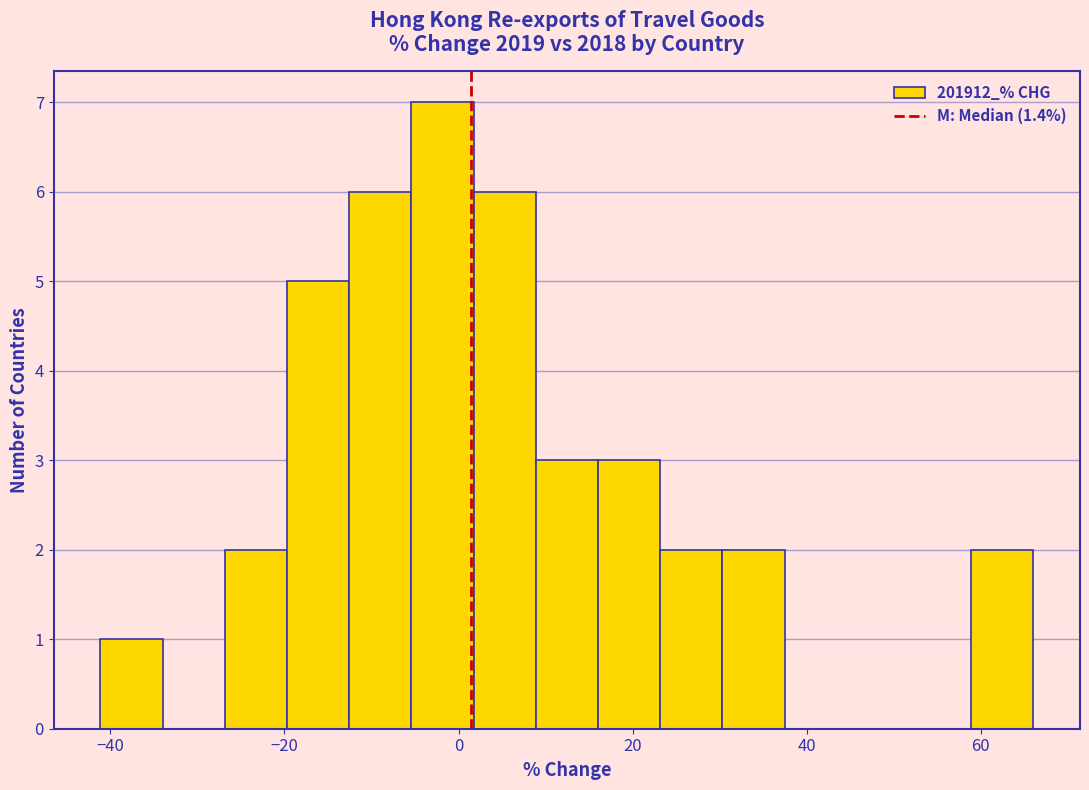

Read against the x-axis, roughly where is the centre of the tallest bar?

-2